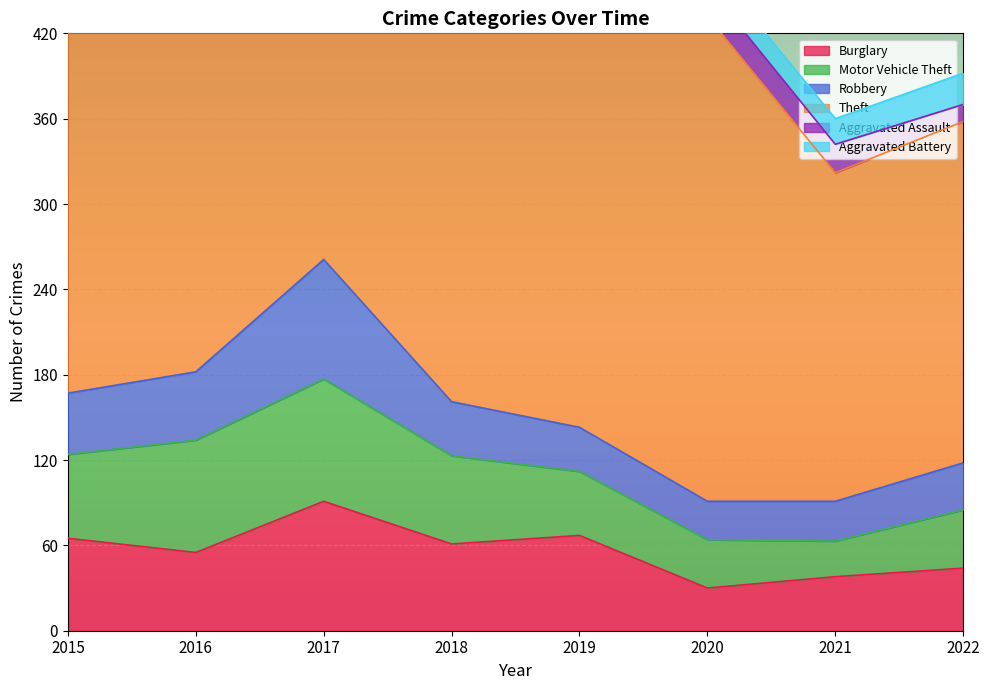

The Burglary series shows 44 at 2022. True or false?

True